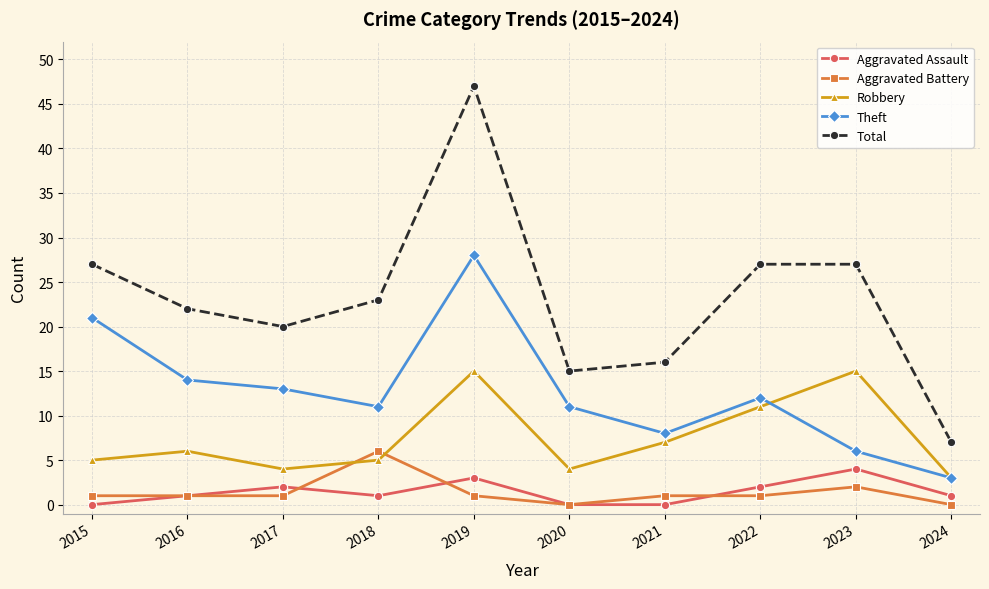

How many interior local valleys does the Robbery series have?

2